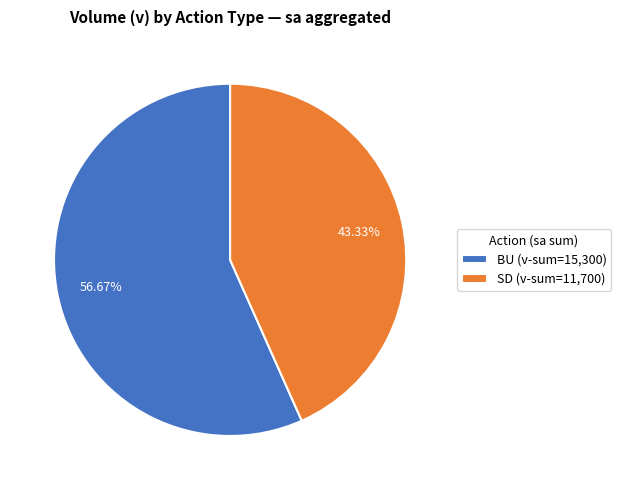

How much of the chart is everything except BU?

43.3%